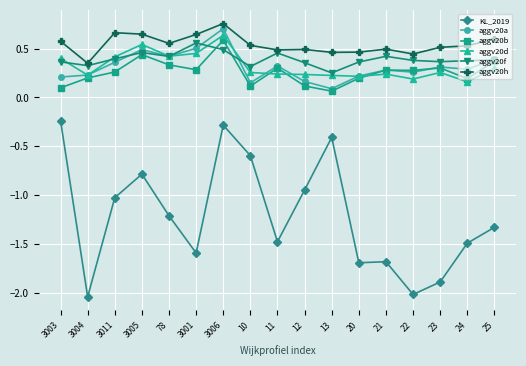

At how many categories does at least one series exceed -1?

17